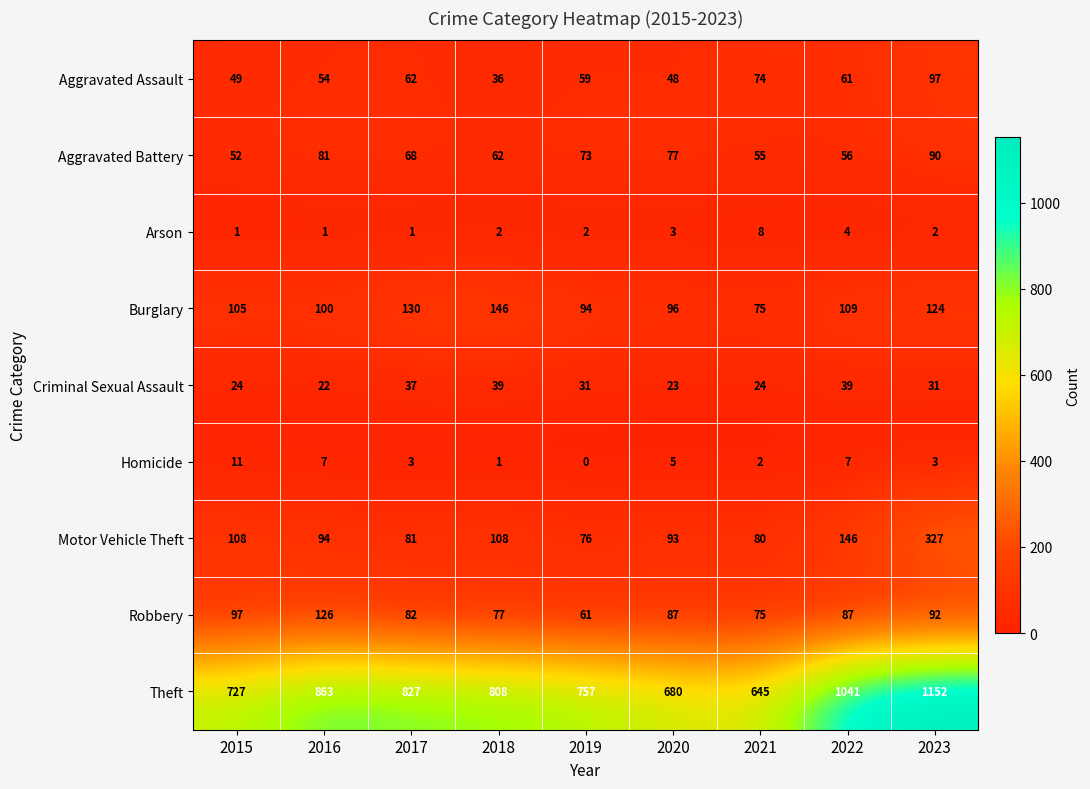

What is the difference between the second highest and minimum values in the Motor Vehicle Theft series?

70